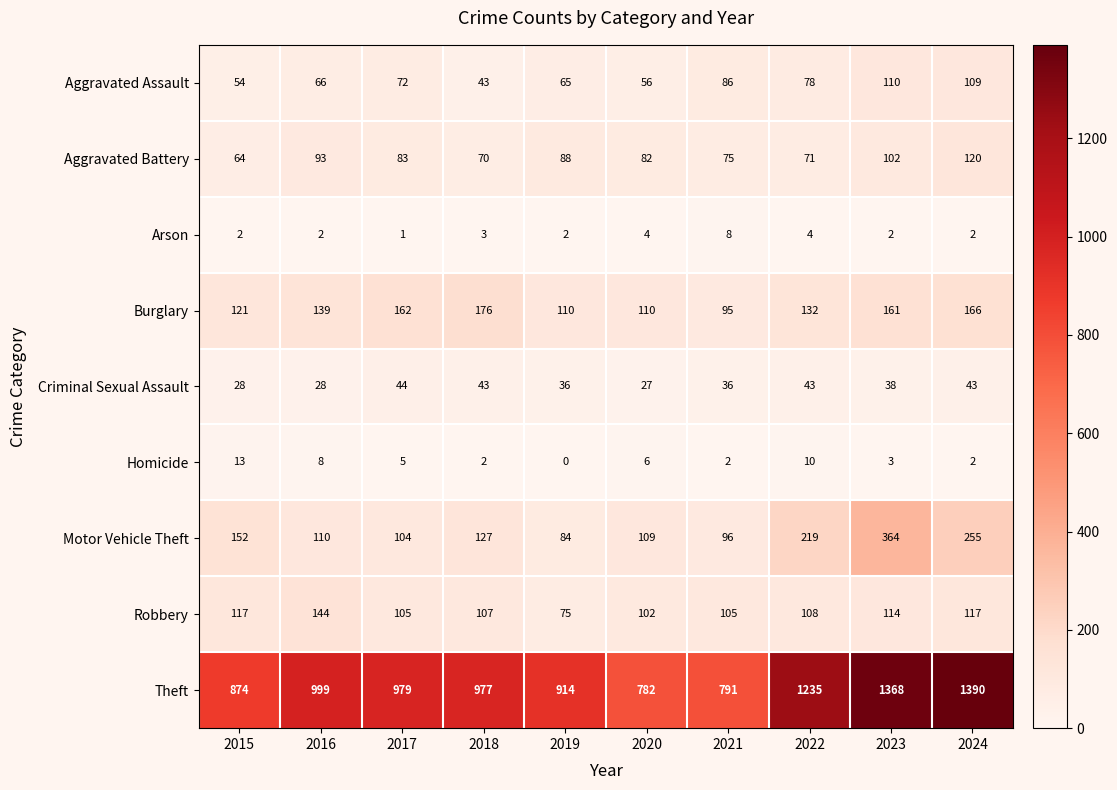

Where does the Aggravated Battery series first go above 83?

2016